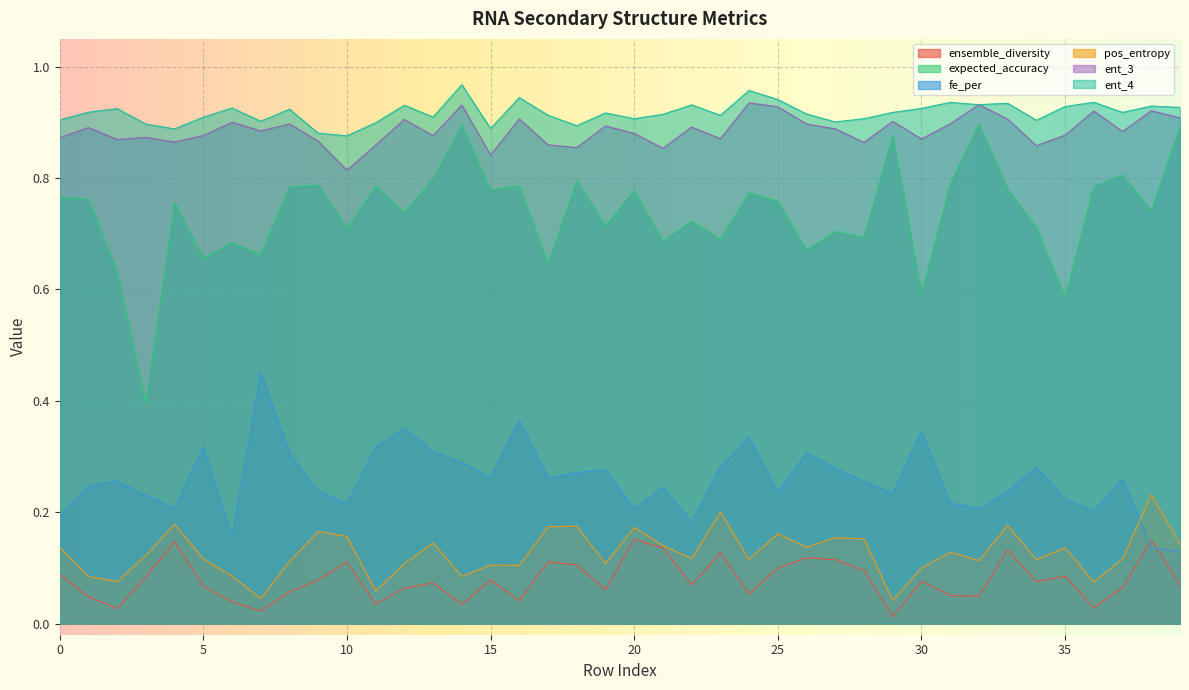

True or false: ent_4 has more than 0 interior local peaks.

True